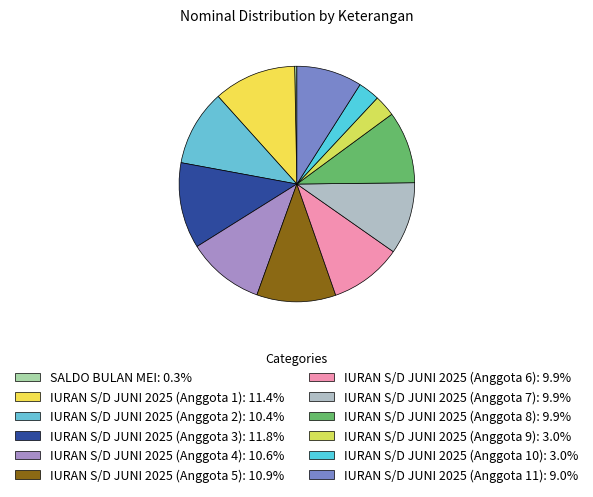

Which has a higher value, IURAN S/D JUNI 2025 (Anggota 10) or IURAN S/D JUNI 2025 (Anggota 7)?

IURAN S/D JUNI 2025 (Anggota 7)